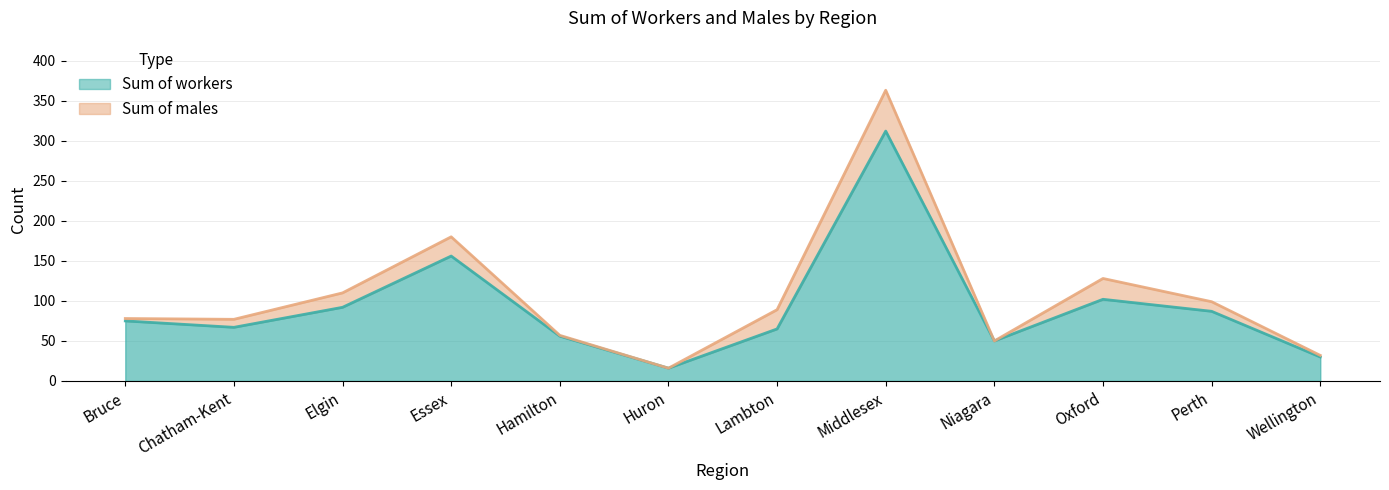

What is the sum of all values?

1108